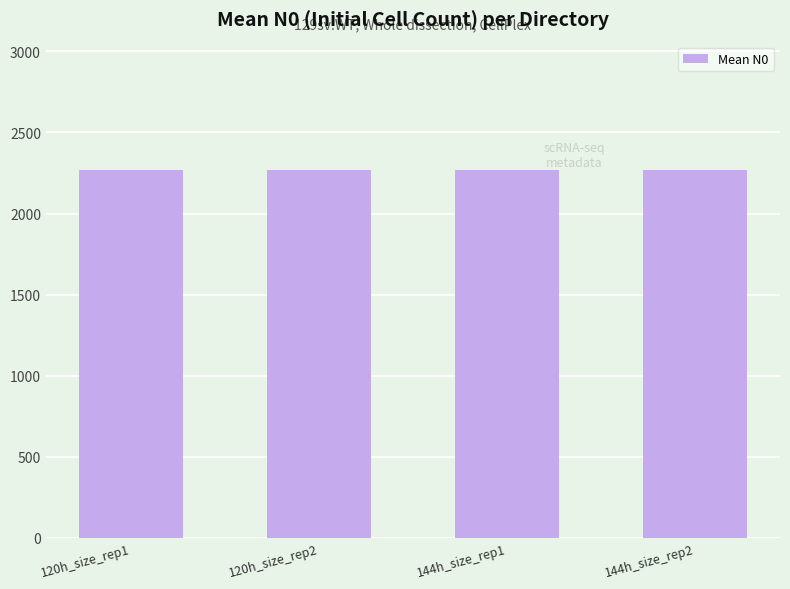

What is the average value?

2267